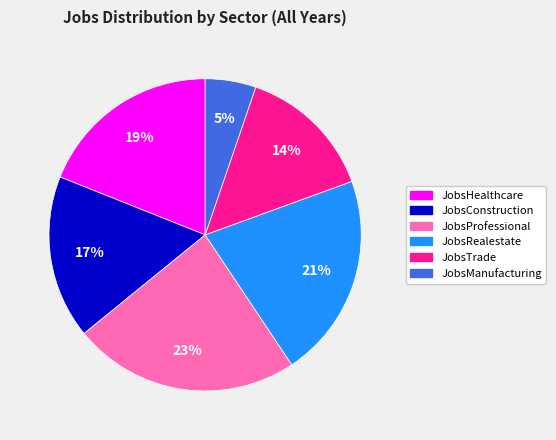

How many segments does this pie chart have?

6